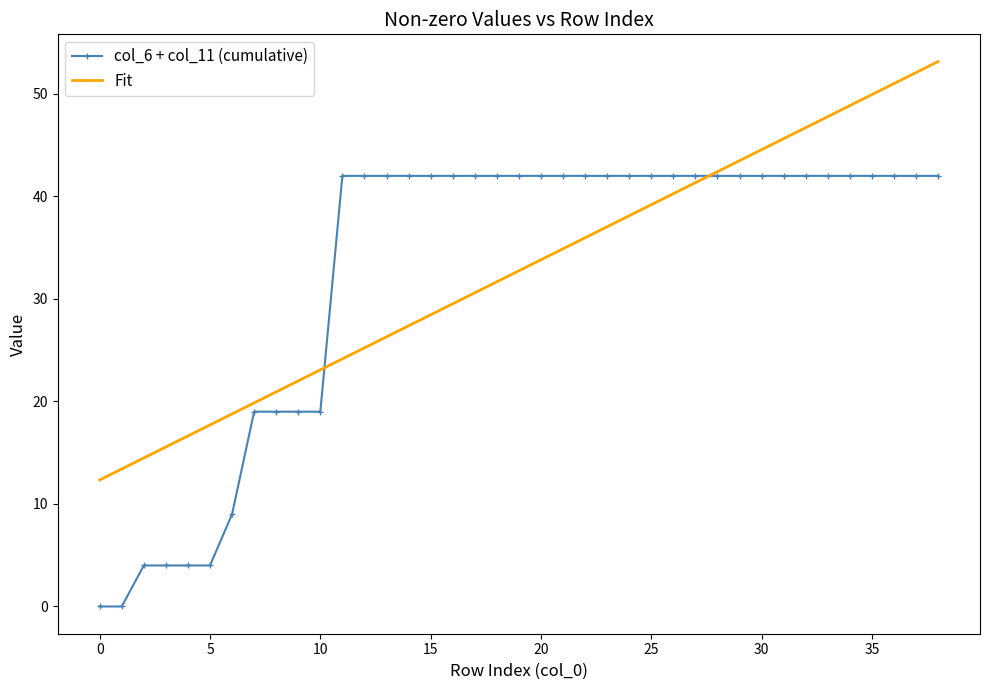

Reading left to right, list all the values displayed in this chart.

col_6 + col_11 (cumulative): 0.0	0.0	4.0	4.0	4.0	4.0	9.0	19.0	19.0	19.0	19.0	42.0	42.0	42.0	42.0	42.0	42.0	42.0	42.0	42.0	42.0	42.0	42.0	42.0	42.0	42.0	42.0	42.0	42.0	42.0	42.0	42.0	42.0	42.0	42.0	42.0	42.0	42.0	42.0
Fit: 12.3	13.4	14.5	15.6	16.6	17.7	18.8	19.9	20.9	22.0	23.1	24.2	25.2	26.3	27.4	28.4	29.5	30.6	31.7	32.7	33.8	34.9	36.0	37.0	38.1	39.2	40.3	41.3	42.4	43.5	44.6	45.6	46.7	47.8	48.9	49.9	51.0	52.1	53.1